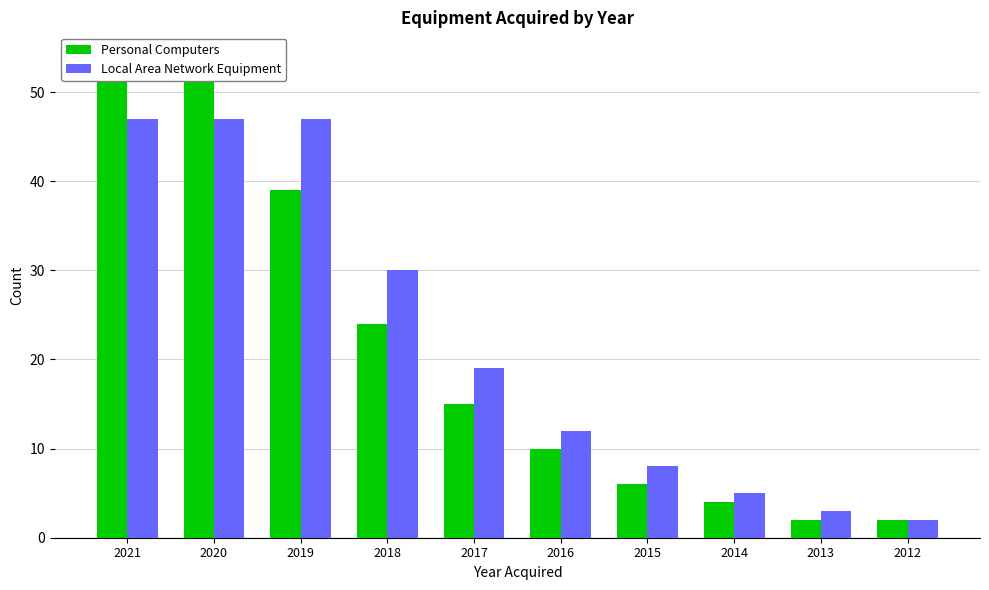

How many groups of bars are there?

10